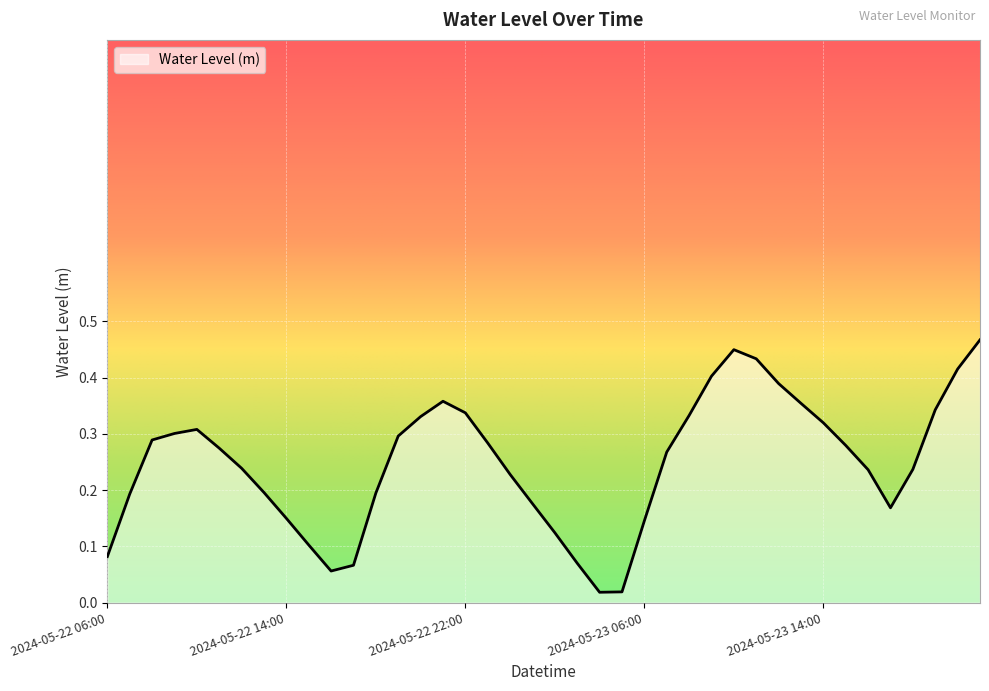

List the labels in order of value, largest first.

2024-05-23 21:00, 2024-05-23 10:00, 2024-05-23 11:00, 2024-05-23 20:00, 2024-05-23 09:00, 2024-05-23 12:00, 2024-05-22 21:00, 2024-05-23 13:00, 2024-05-23 19:00, 2024-05-22 22:00, 2024-05-23 08:00, 2024-05-22 20:00, 2024-05-23 14:00, 2024-05-22 10:00, 2024-05-22 09:00, 2024-05-22 19:00, 2024-05-22 08:00, 2024-05-22 23:00, 2024-05-23 15:00, 2024-05-22 11:00, 2024-05-23 07:00, 2024-05-22 12:00, 2024-05-23 18:00, 2024-05-23 16:00, 2024-05-23 00:00, 2024-05-22 13:00, 2024-05-22 18:00, 2024-05-22 07:00, 2024-05-23 01:00, 2024-05-23 17:00, 2024-05-22 14:00, 2024-05-23 06:00, 2024-05-23 02:00, 2024-05-22 15:00, 2024-05-22 06:00, 2024-05-23 03:00, 2024-05-22 17:00, 2024-05-22 16:00, 2024-05-23 05:00, 2024-05-23 04:00